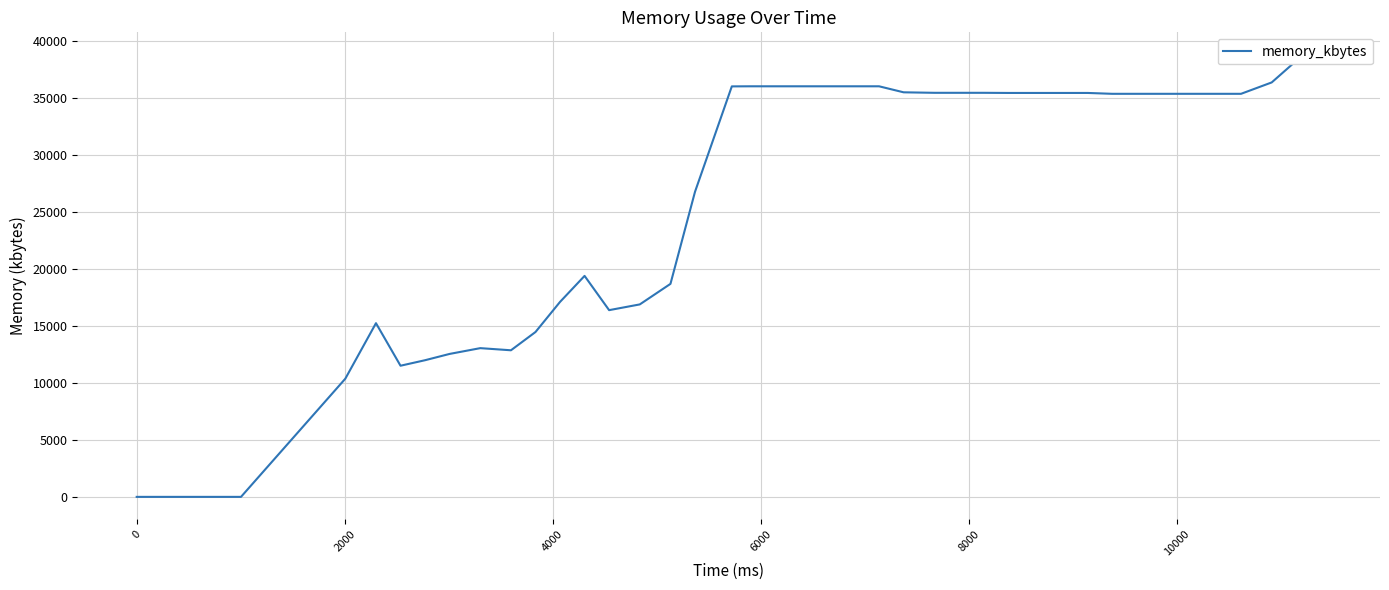

Reading left to right, transcribe all the data shown in this chart.

0	0	10376	15252	11516	12000	12552	13060	12872	14476	17120	19404	16396	16900	18704	26788	36044	36052	36052	36052	36052	36052	36052	35524	35480	35480	35480	35468	35468	35468	35468	35392	35392	35392	35392	35392	35392	36392	38764	38848